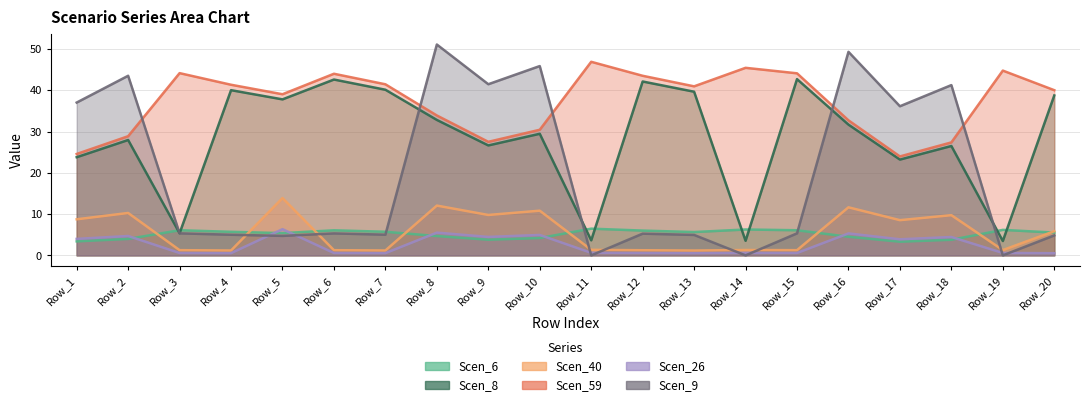

Between Row_11 and Row_2, which is larger?

Row_11